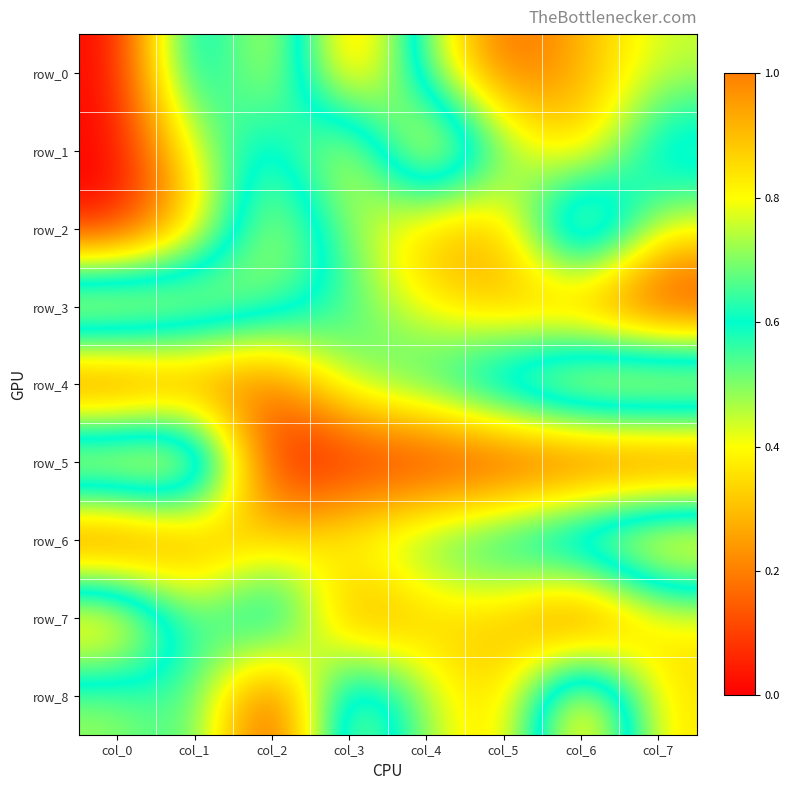

Which series changed the most between col_0 and col_4?

row_1